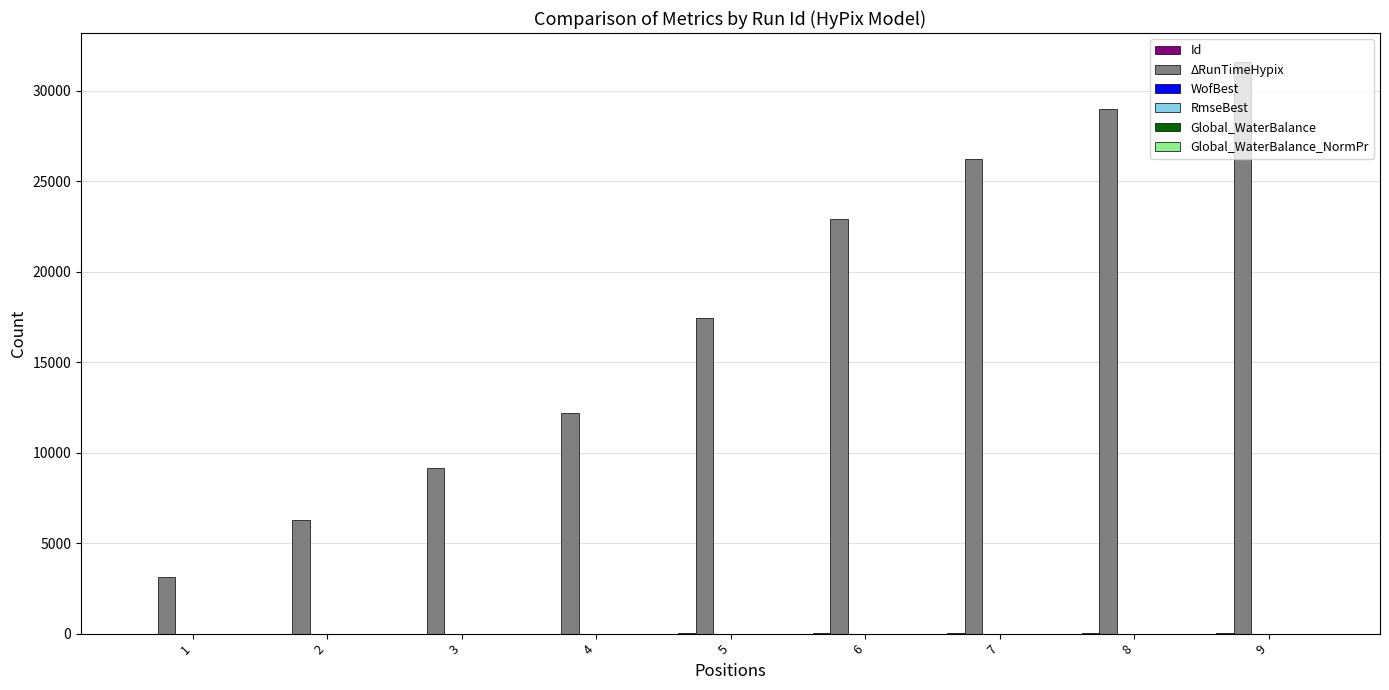

Which series changed the most between 5 and 9?

ΔRunTimeHypix